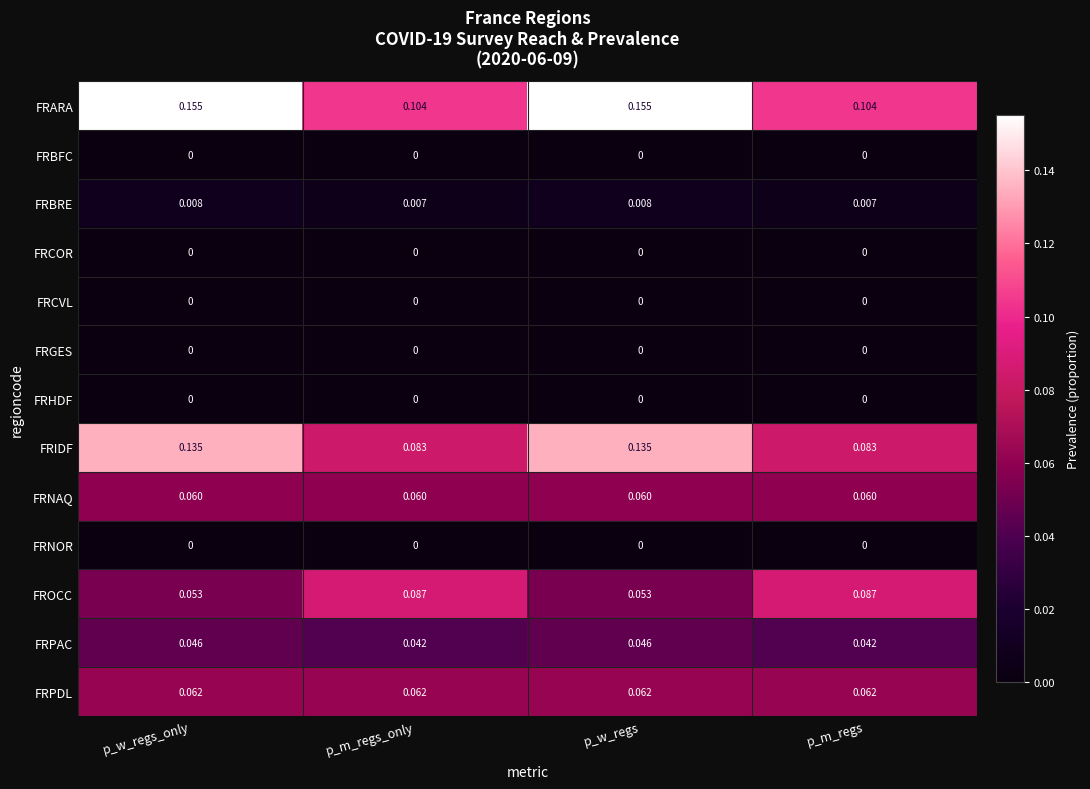

Which series changed the most between p_m_regs_only and p_w_regs?

FRIDF